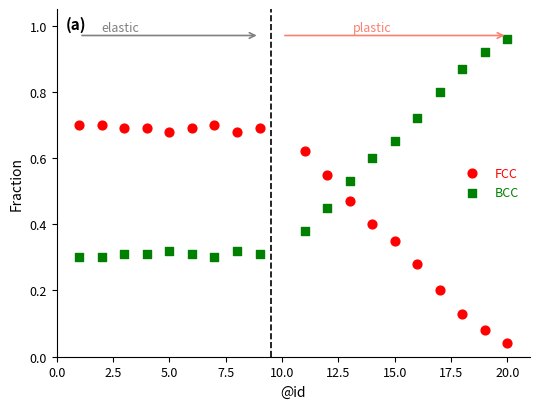

Which series reaches the minimum Y coordinate?

FCC